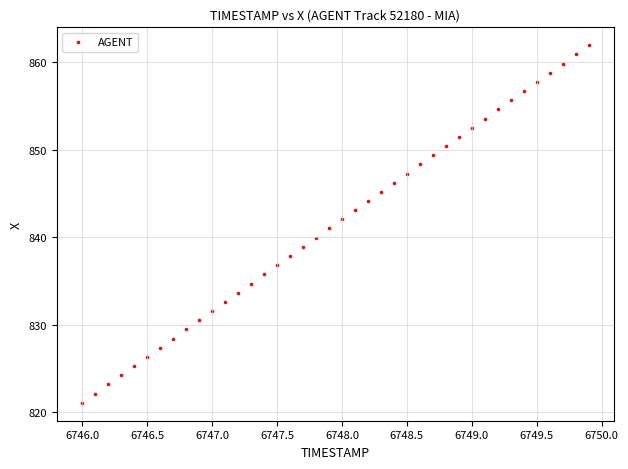

What is the range of X values (max minus min)?

3.9